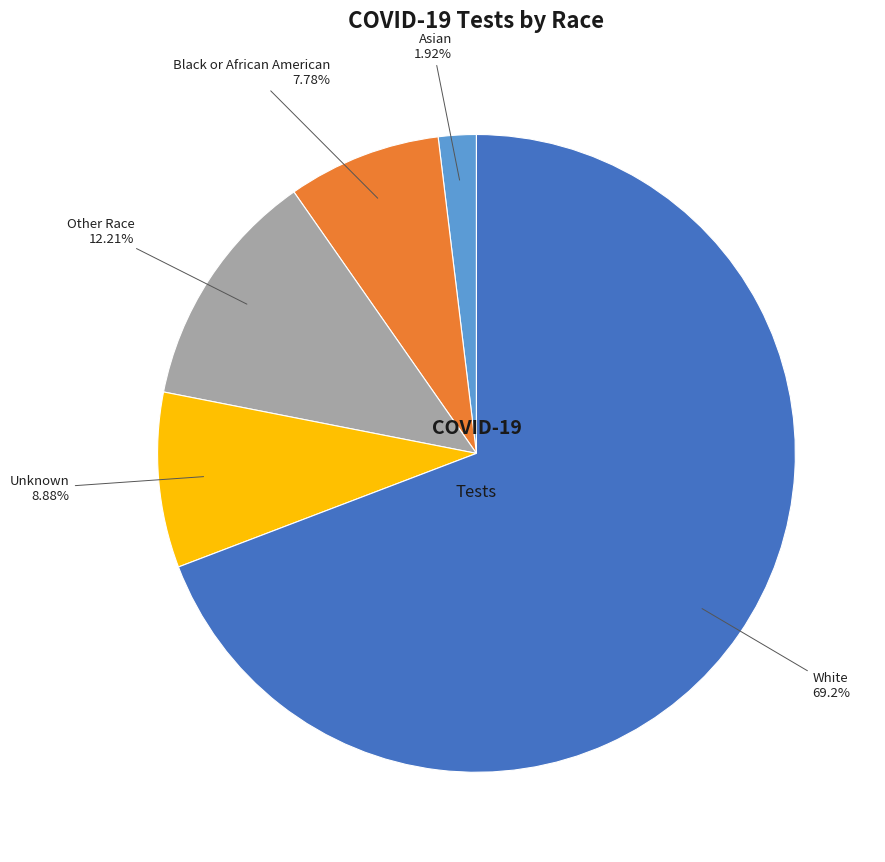

Is there any slice that represents more than half of the pie?

Yes